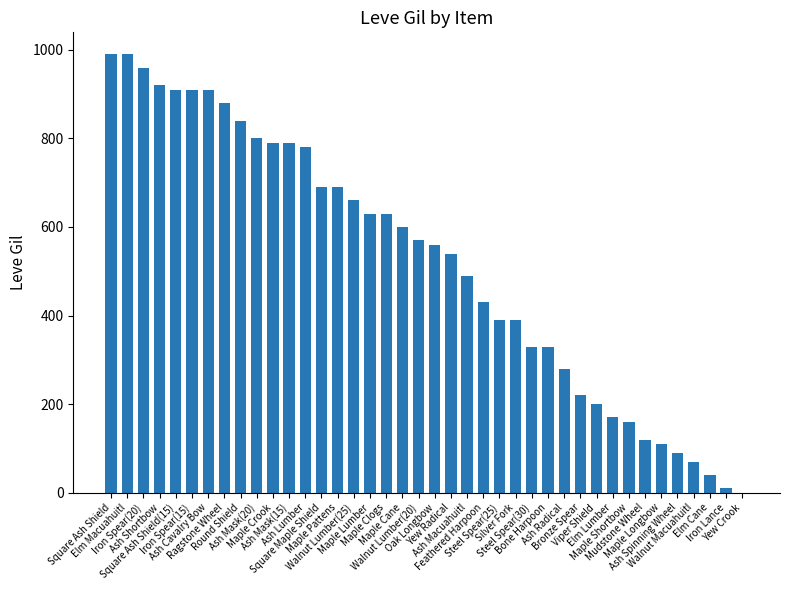

What is the sum of all values?

20870